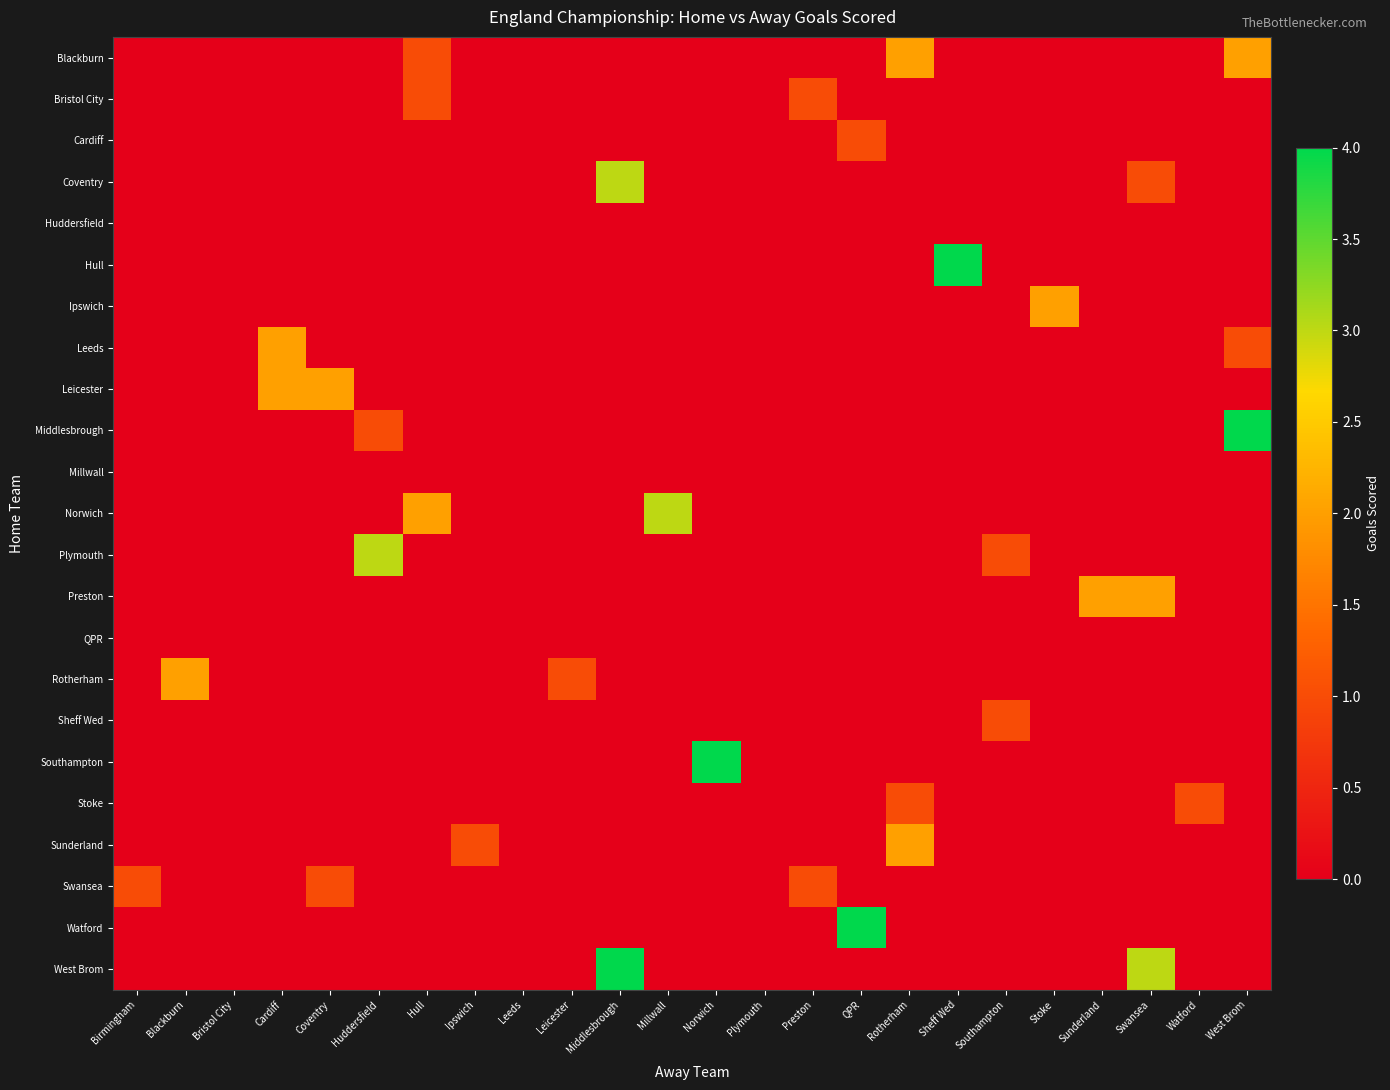

Reading right to left, list all the values displayed in this chart.

row_0: West Brom=2	Watford=0	Swansea=0	Sunderland=0	Stoke=0	Southampton=0	Sheff Wed=0	Rotherham=2	QPR=0	Preston=0	Plymouth=0	Norwich=0	Millwall=0	Middlesbrough=0	Leicester=0	Leeds=0	Ipswich=0	Hull=1	Huddersfield=0	Coventry=0	Cardiff=0	Bristol City=0	Blackburn=0	Birmingham=0
row_1: West Brom=0	Watford=0	Swansea=0	Sunderland=0	Stoke=0	Southampton=0	Sheff Wed=0	Rotherham=0	QPR=0	Preston=1	Plymouth=0	Norwich=0	Millwall=0	Middlesbrough=0	Leicester=0	Leeds=0	Ipswich=0	Hull=1	Huddersfield=0	Coventry=0	Cardiff=0	Bristol City=0	Blackburn=0	Birmingham=0
row_2: West Brom=0	Watford=0	Swansea=0	Sunderland=0	Stoke=0	Southampton=0	Sheff Wed=0	Rotherham=0	QPR=1	Preston=0	Plymouth=0	Norwich=0	Millwall=0	Middlesbrough=0	Leicester=0	Leeds=0	Ipswich=0	Hull=0	Huddersfield=0	Coventry=0	Cardiff=0	Bristol City=0	Blackburn=0	Birmingham=0
row_3: West Brom=0	Watford=0	Swansea=1	Sunderland=0	Stoke=0	Southampton=0	Sheff Wed=0	Rotherham=0	QPR=0	Preston=0	Plymouth=0	Norwich=0	Millwall=0	Middlesbrough=3	Leicester=0	Leeds=0	Ipswich=0	Hull=0	Huddersfield=0	Coventry=0	Cardiff=0	Bristol City=0	Blackburn=0	Birmingham=0
row_4: West Brom=0	Watford=0	Swansea=0	Sunderland=0	Stoke=0	Southampton=0	Sheff Wed=0	Rotherham=0	QPR=0	Preston=0	Plymouth=0	Norwich=0	Millwall=0	Middlesbrough=0	Leicester=0	Leeds=0	Ipswich=0	Hull=0	Huddersfield=0	Coventry=0	Cardiff=0	Bristol City=0	Blackburn=0	Birmingham=0
row_5: West Brom=0	Watford=0	Swansea=0	Sunderland=0	Stoke=0	Southampton=0	Sheff Wed=4	Rotherham=0	QPR=0	Preston=0	Plymouth=0	Norwich=0	Millwall=0	Middlesbrough=0	Leicester=0	Leeds=0	Ipswich=0	Hull=0	Huddersfield=0	Coventry=0	Cardiff=0	Bristol City=0	Blackburn=0	Birmingham=0
row_6: West Brom=0	Watford=0	Swansea=0	Sunderland=0	Stoke=2	Southampton=0	Sheff Wed=0	Rotherham=0	QPR=0	Preston=0	Plymouth=0	Norwich=0	Millwall=0	Middlesbrough=0	Leicester=0	Leeds=0	Ipswich=0	Hull=0	Huddersfield=0	Coventry=0	Cardiff=0	Bristol City=0	Blackburn=0	Birmingham=0
row_7: West Brom=1	Watford=0	Swansea=0	Sunderland=0	Stoke=0	Southampton=0	Sheff Wed=0	Rotherham=0	QPR=0	Preston=0	Plymouth=0	Norwich=0	Millwall=0	Middlesbrough=0	Leicester=0	Leeds=0	Ipswich=0	Hull=0	Huddersfield=0	Coventry=0	Cardiff=2	Bristol City=0	Blackburn=0	Birmingham=0
row_8: West Brom=0	Watford=0	Swansea=0	Sunderland=0	Stoke=0	Southampton=0	Sheff Wed=0	Rotherham=0	QPR=0	Preston=0	Plymouth=0	Norwich=0	Millwall=0	Middlesbrough=0	Leicester=0	Leeds=0	Ipswich=0	Hull=0	Huddersfield=0	Coventry=2	Cardiff=2	Bristol City=0	Blackburn=0	Birmingham=0
row_9: West Brom=4	Watford=0	Swansea=0	Sunderland=0	Stoke=0	Southampton=0	Sheff Wed=0	Rotherham=0	QPR=0	Preston=0	Plymouth=0	Norwich=0	Millwall=0	Middlesbrough=0	Leicester=0	Leeds=0	Ipswich=0	Hull=0	Huddersfield=1	Coventry=0	Cardiff=0	Bristol City=0	Blackburn=0	Birmingham=0
row_10: West Brom=0	Watford=0	Swansea=0	Sunderland=0	Stoke=0	Southampton=0	Sheff Wed=0	Rotherham=0	QPR=0	Preston=0	Plymouth=0	Norwich=0	Millwall=0	Middlesbrough=0	Leicester=0	Leeds=0	Ipswich=0	Hull=0	Huddersfield=0	Coventry=0	Cardiff=0	Bristol City=0	Blackburn=0	Birmingham=0
row_11: West Brom=0	Watford=0	Swansea=0	Sunderland=0	Stoke=0	Southampton=0	Sheff Wed=0	Rotherham=0	QPR=0	Preston=0	Plymouth=0	Norwich=0	Millwall=3	Middlesbrough=0	Leicester=0	Leeds=0	Ipswich=0	Hull=2	Huddersfield=0	Coventry=0	Cardiff=0	Bristol City=0	Blackburn=0	Birmingham=0
row_12: West Brom=0	Watford=0	Swansea=0	Sunderland=0	Stoke=0	Southampton=1	Sheff Wed=0	Rotherham=0	QPR=0	Preston=0	Plymouth=0	Norwich=0	Millwall=0	Middlesbrough=0	Leicester=0	Leeds=0	Ipswich=0	Hull=0	Huddersfield=3	Coventry=0	Cardiff=0	Bristol City=0	Blackburn=0	Birmingham=0
row_13: West Brom=0	Watford=0	Swansea=2	Sunderland=2	Stoke=0	Southampton=0	Sheff Wed=0	Rotherham=0	QPR=0	Preston=0	Plymouth=0	Norwich=0	Millwall=0	Middlesbrough=0	Leicester=0	Leeds=0	Ipswich=0	Hull=0	Huddersfield=0	Coventry=0	Cardiff=0	Bristol City=0	Blackburn=0	Birmingham=0
row_14: West Brom=0	Watford=0	Swansea=0	Sunderland=0	Stoke=0	Southampton=0	Sheff Wed=0	Rotherham=0	QPR=0	Preston=0	Plymouth=0	Norwich=0	Millwall=0	Middlesbrough=0	Leicester=0	Leeds=0	Ipswich=0	Hull=0	Huddersfield=0	Coventry=0	Cardiff=0	Bristol City=0	Blackburn=0	Birmingham=0
row_15: West Brom=0	Watford=0	Swansea=0	Sunderland=0	Stoke=0	Southampton=0	Sheff Wed=0	Rotherham=0	QPR=0	Preston=0	Plymouth=0	Norwich=0	Millwall=0	Middlesbrough=0	Leicester=1	Leeds=0	Ipswich=0	Hull=0	Huddersfield=0	Coventry=0	Cardiff=0	Bristol City=0	Blackburn=2	Birmingham=0
row_16: West Brom=0	Watford=0	Swansea=0	Sunderland=0	Stoke=0	Southampton=1	Sheff Wed=0	Rotherham=0	QPR=0	Preston=0	Plymouth=0	Norwich=0	Millwall=0	Middlesbrough=0	Leicester=0	Leeds=0	Ipswich=0	Hull=0	Huddersfield=0	Coventry=0	Cardiff=0	Bristol City=0	Blackburn=0	Birmingham=0
row_17: West Brom=0	Watford=0	Swansea=0	Sunderland=0	Stoke=0	Southampton=0	Sheff Wed=0	Rotherham=0	QPR=0	Preston=0	Plymouth=0	Norwich=4	Millwall=0	Middlesbrough=0	Leicester=0	Leeds=0	Ipswich=0	Hull=0	Huddersfield=0	Coventry=0	Cardiff=0	Bristol City=0	Blackburn=0	Birmingham=0
row_18: West Brom=0	Watford=1	Swansea=0	Sunderland=0	Stoke=0	Southampton=0	Sheff Wed=0	Rotherham=1	QPR=0	Preston=0	Plymouth=0	Norwich=0	Millwall=0	Middlesbrough=0	Leicester=0	Leeds=0	Ipswich=0	Hull=0	Huddersfield=0	Coventry=0	Cardiff=0	Bristol City=0	Blackburn=0	Birmingham=0
row_19: West Brom=0	Watford=0	Swansea=0	Sunderland=0	Stoke=0	Southampton=0	Sheff Wed=0	Rotherham=2	QPR=0	Preston=0	Plymouth=0	Norwich=0	Millwall=0	Middlesbrough=0	Leicester=0	Leeds=0	Ipswich=1	Hull=0	Huddersfield=0	Coventry=0	Cardiff=0	Bristol City=0	Blackburn=0	Birmingham=0
row_20: West Brom=0	Watford=0	Swansea=0	Sunderland=0	Stoke=0	Southampton=0	Sheff Wed=0	Rotherham=0	QPR=0	Preston=1	Plymouth=0	Norwich=0	Millwall=0	Middlesbrough=0	Leicester=0	Leeds=0	Ipswich=0	Hull=0	Huddersfield=0	Coventry=1	Cardiff=0	Bristol City=0	Blackburn=0	Birmingham=1
row_21: West Brom=0	Watford=0	Swansea=0	Sunderland=0	Stoke=0	Southampton=0	Sheff Wed=0	Rotherham=0	QPR=4	Preston=0	Plymouth=0	Norwich=0	Millwall=0	Middlesbrough=0	Leicester=0	Leeds=0	Ipswich=0	Hull=0	Huddersfield=0	Coventry=0	Cardiff=0	Bristol City=0	Blackburn=0	Birmingham=0
row_22: West Brom=0	Watford=0	Swansea=3	Sunderland=0	Stoke=0	Southampton=0	Sheff Wed=0	Rotherham=0	QPR=0	Preston=0	Plymouth=0	Norwich=0	Millwall=0	Middlesbrough=4	Leicester=0	Leeds=0	Ipswich=0	Hull=0	Huddersfield=0	Coventry=0	Cardiff=0	Bristol City=0	Blackburn=0	Birmingham=0